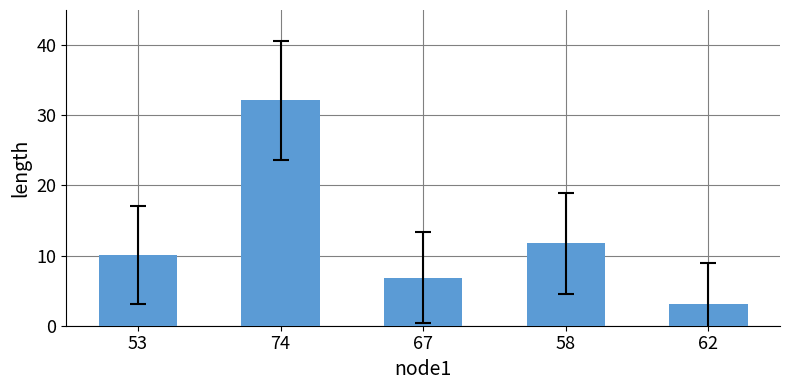

List the labels in order of value, smallest first.

62, 67, 53, 58, 74